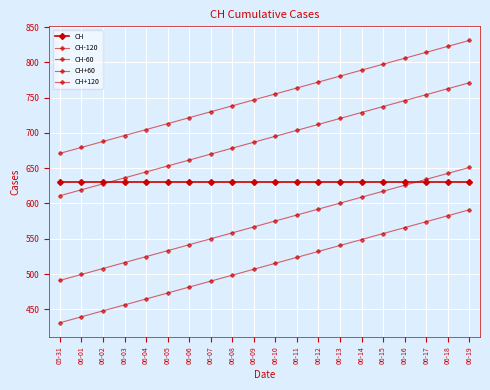

At which category is the sum across all series the highest?

06-19